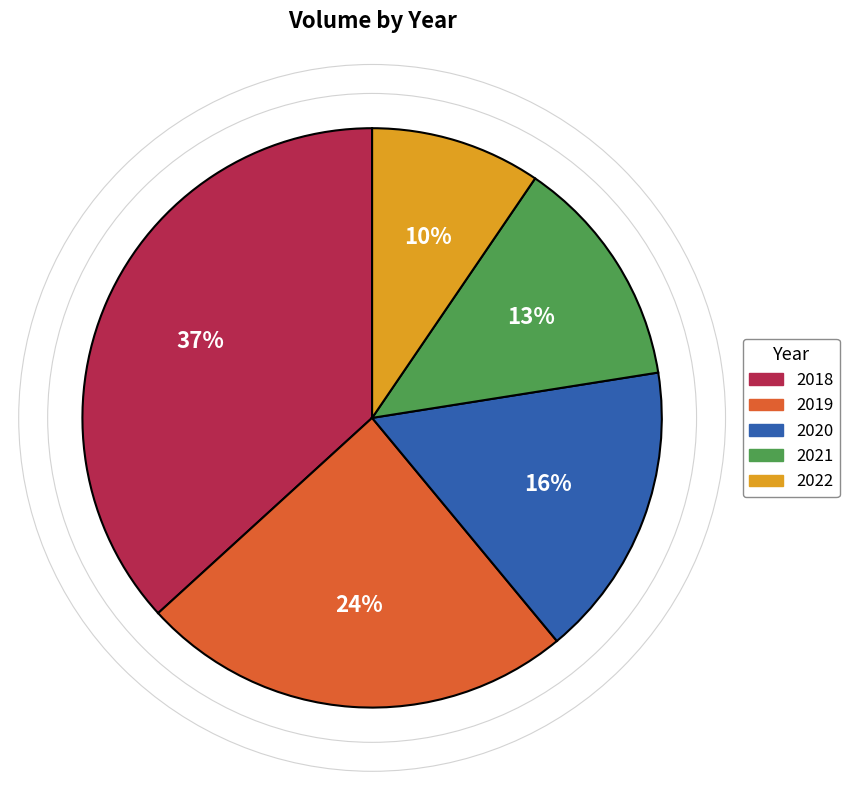

To the nearest percent, what is the average slice percentage?

20%